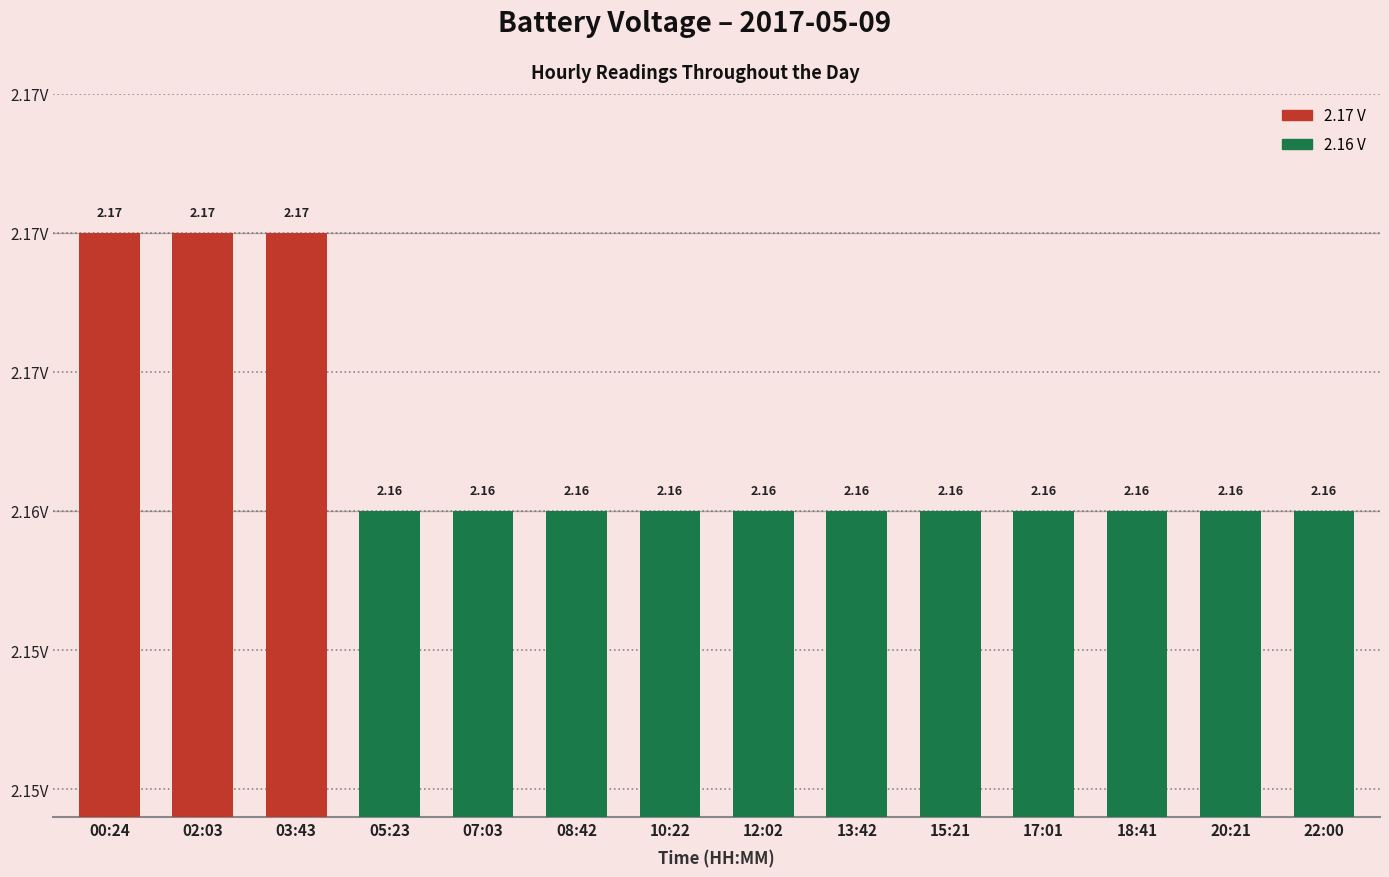

List the labels in order of value, largest first.

00:24, 02:03, 03:43, 05:23, 07:03, 08:42, 10:22, 12:02, 13:42, 15:21, 17:01, 18:41, 20:21, 22:00